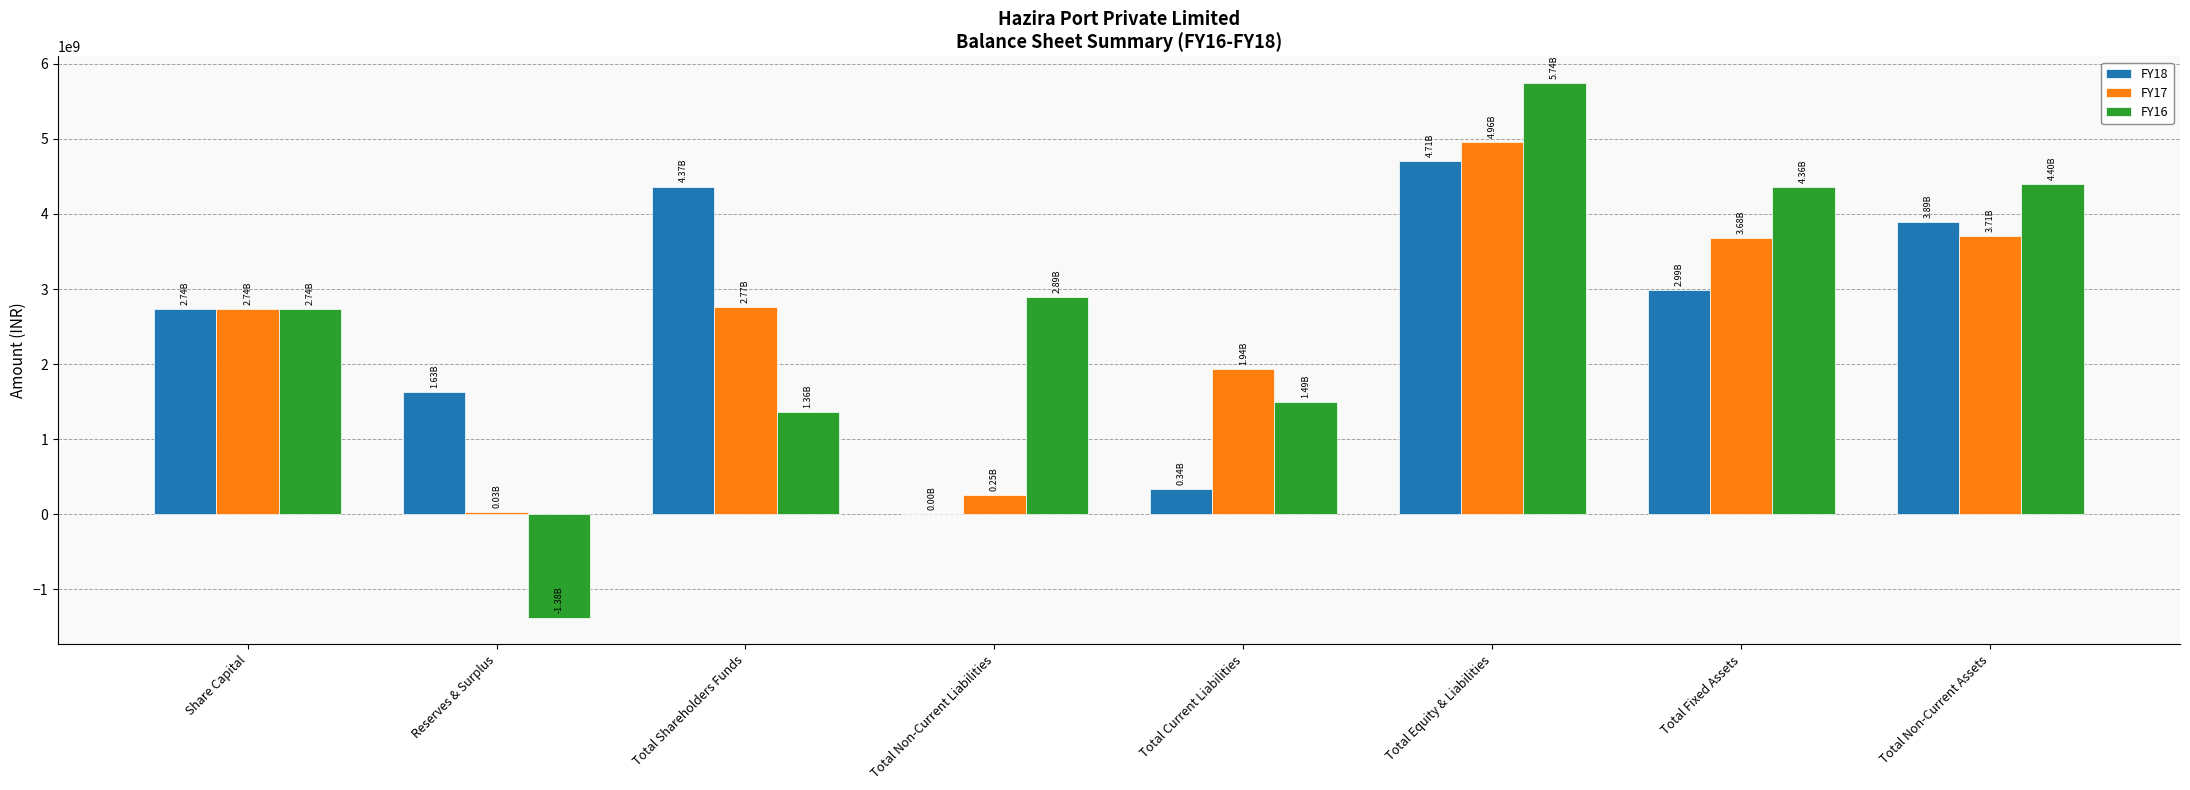

What is the total value across all series at Total Equity & Liabilities?

15402200000